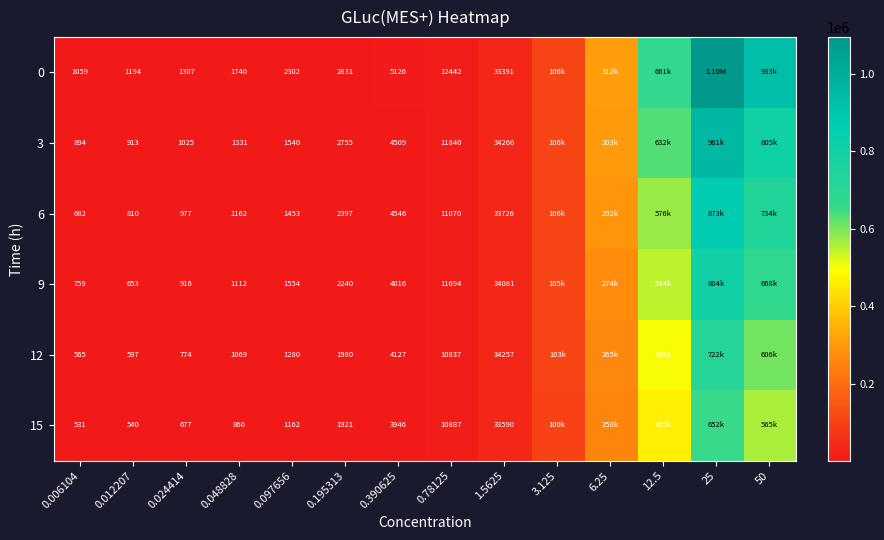

How many categories are shown in the chart?

14